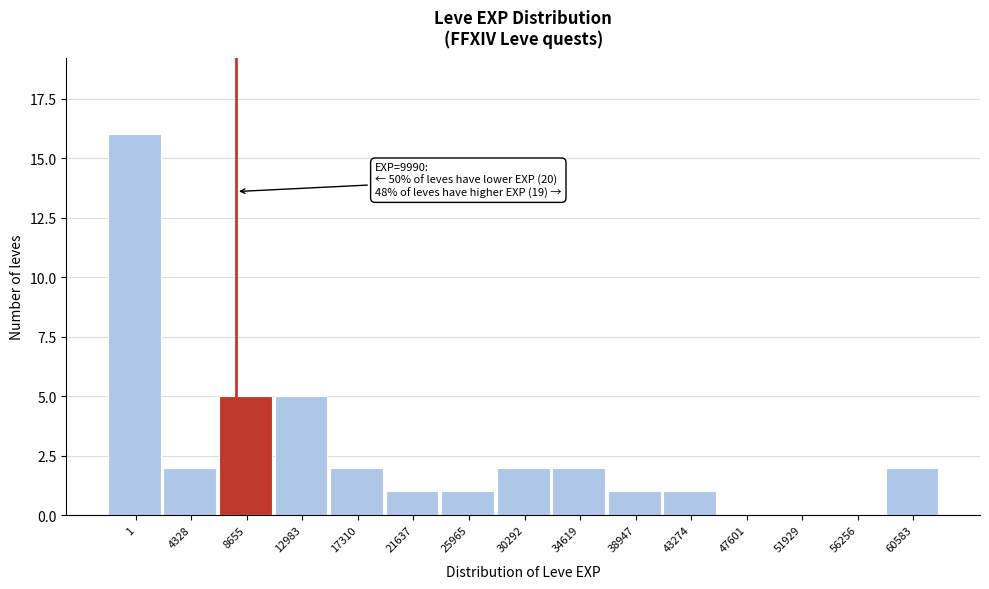

Reading left to right, transcribe all the data shown in this chart.

1=16	4328=2	8655=5	12983=5	17310=2	21637=1	25965=1	30292=2	34619=2	38947=1	43274=1	47601=0	51929=0	56256=0	60583=2